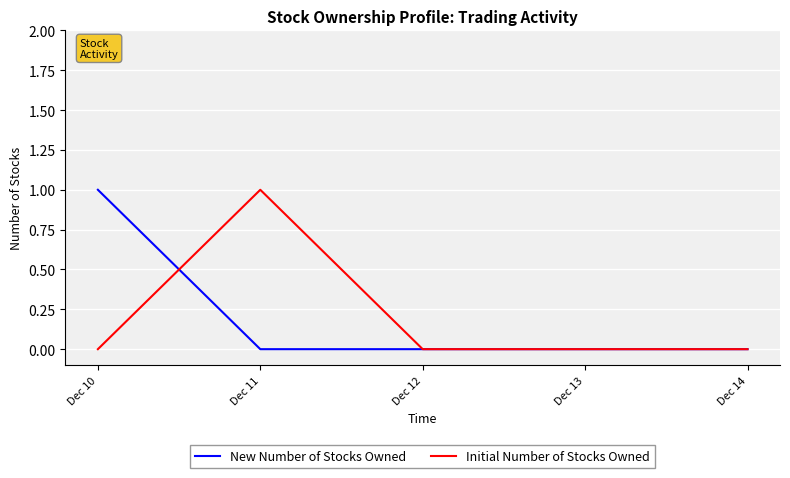

Rank the series at Dec 10 from highest to lowest value.

New Number of Stocks Owned, Initial Number of Stocks Owned